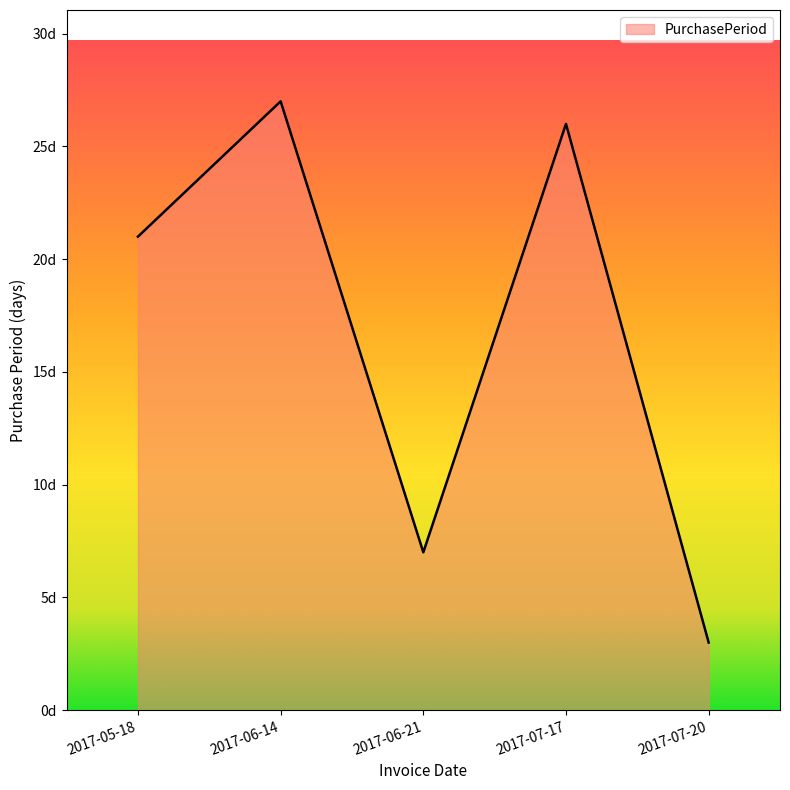

What is the difference between the second highest and minimum values?

23